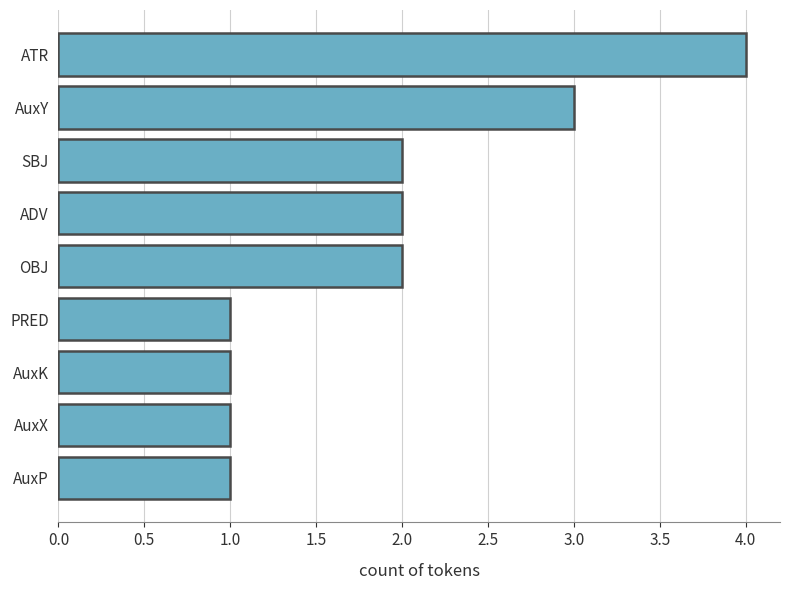

Reading bottom to top, extract all data points from this chart.

AuxP=1	AuxX=1	AuxK=1	PRED=1	OBJ=2	ADV=2	SBJ=2	AuxY=3	ATR=4